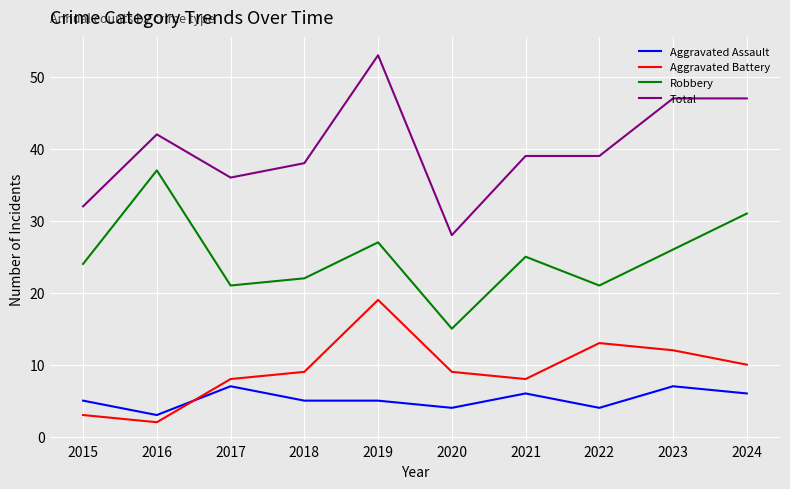

List the series in order of their peak value, lowest first.

Aggravated Assault, Aggravated Battery, Robbery, Total